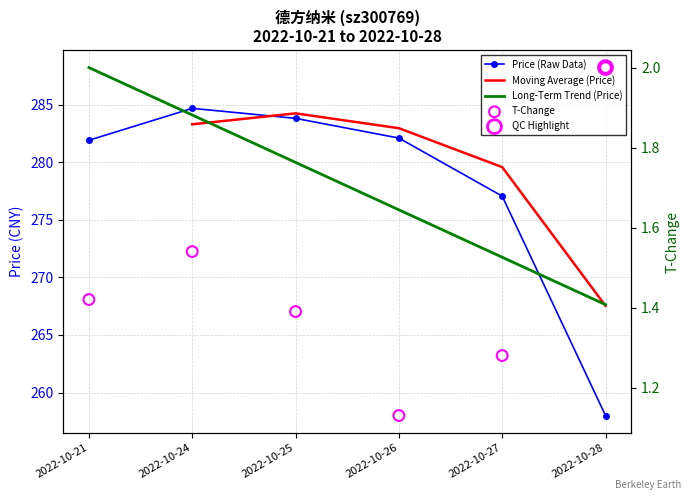

Which series contains the lowest Y value?

t_change